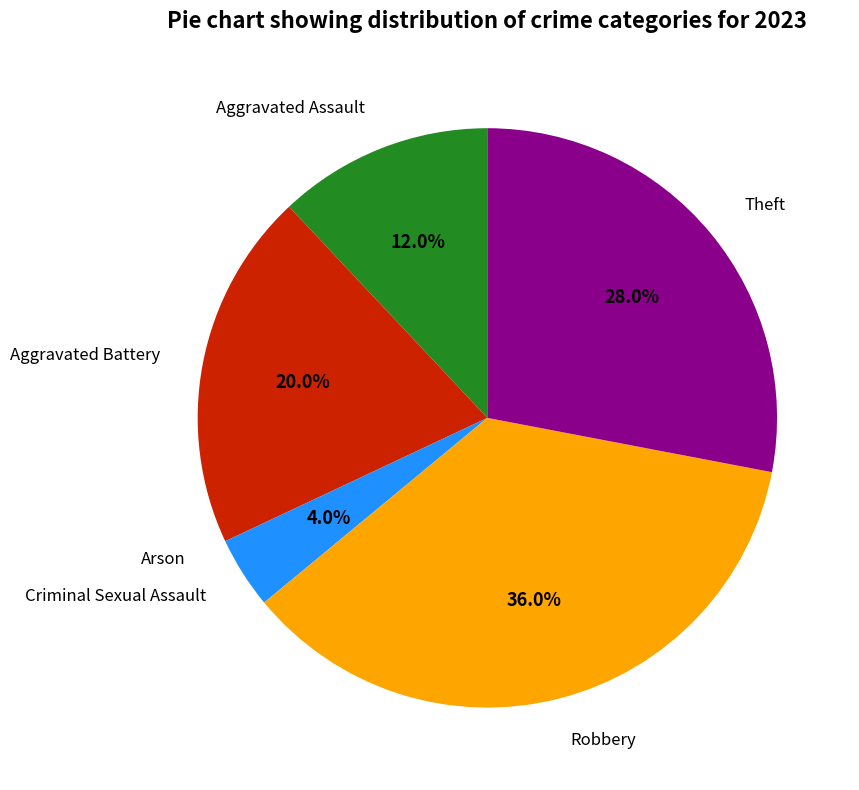

Does any single category account for the majority?

No